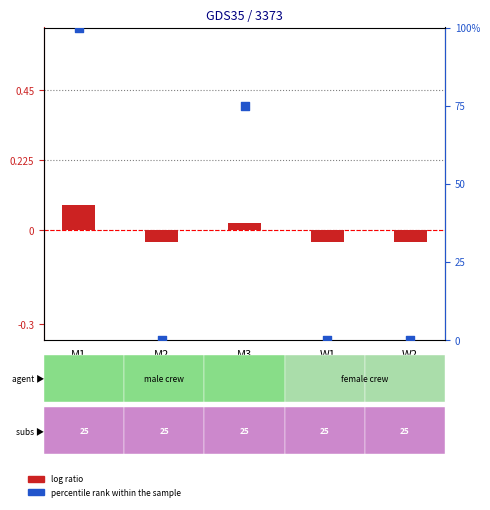

Is the value of percentile rank within the sample at M2 greater than the value of log ratio at M1?

No